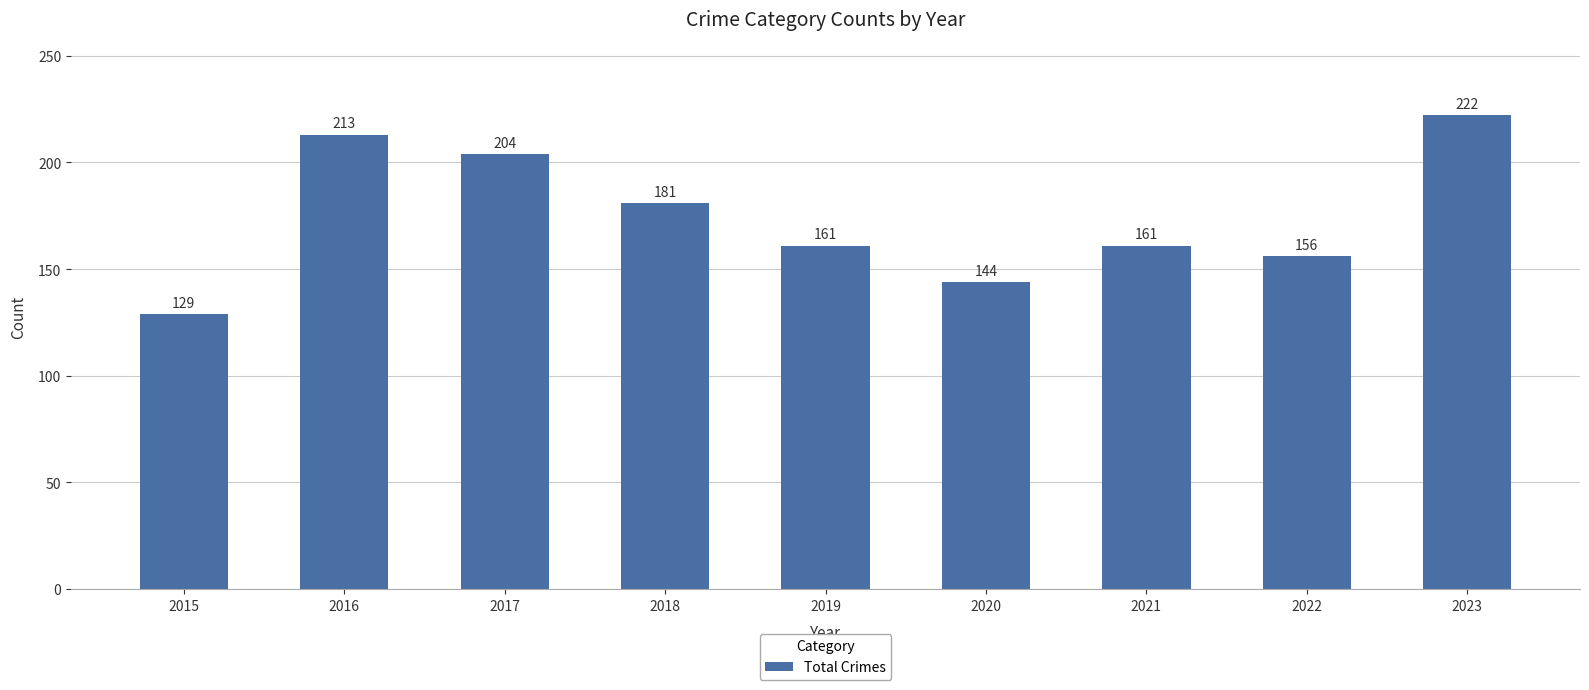

The value at 2018 is 181. True or false?

True